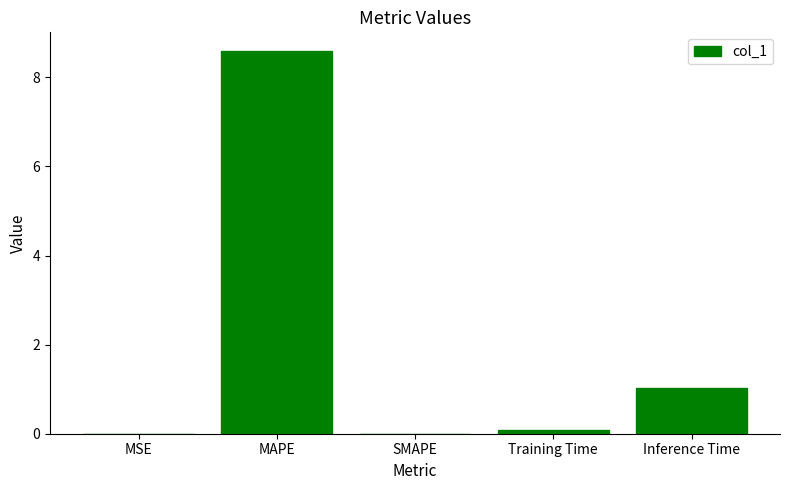

Count the number of data series in this chart.

1